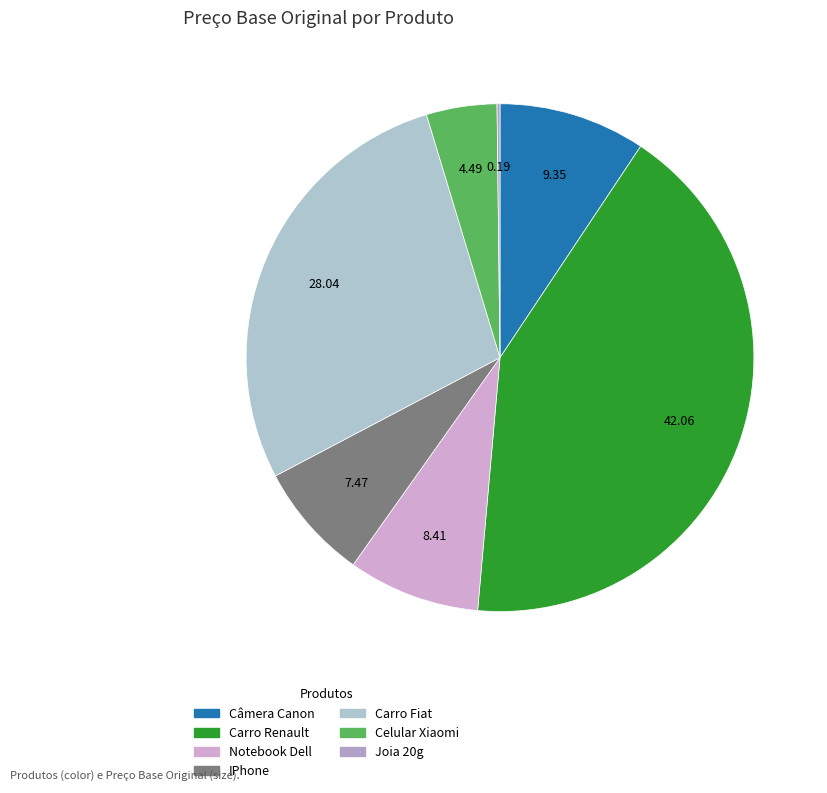

Does Carro Fiat represent more than half of the total?

No